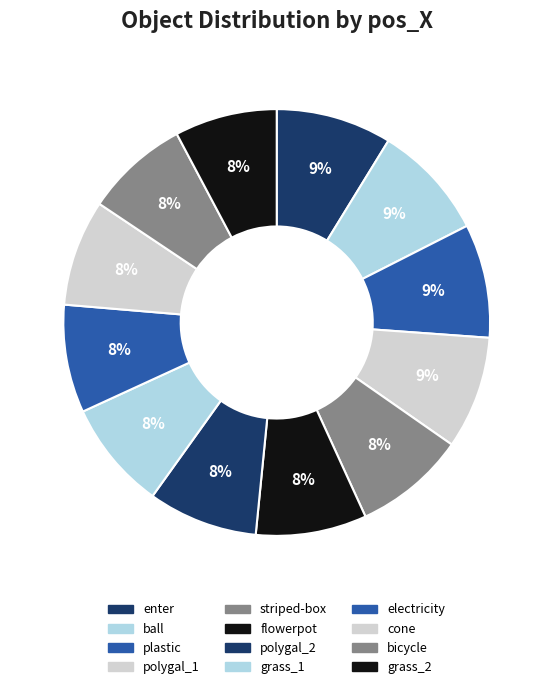

The grass_2 slice represents 3% of the pie. True or false?

False